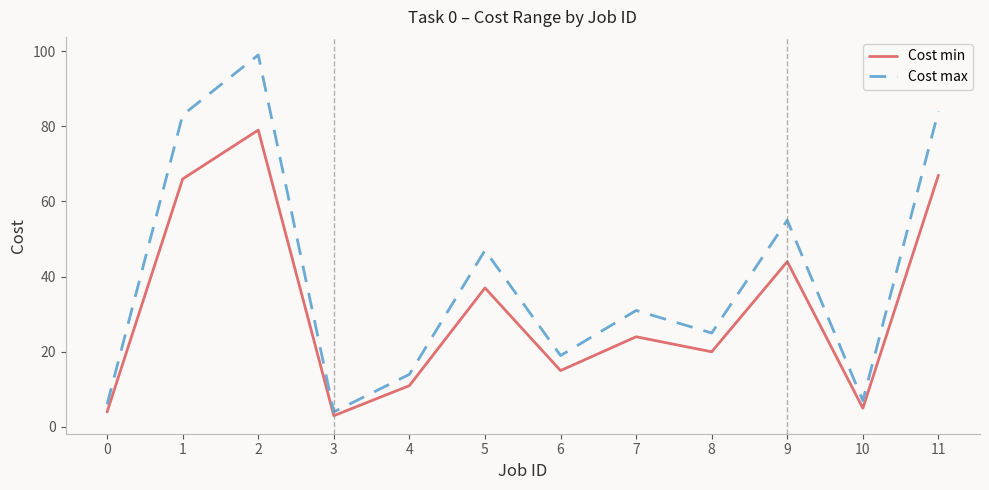

What is the sum of all Cost max values?

474